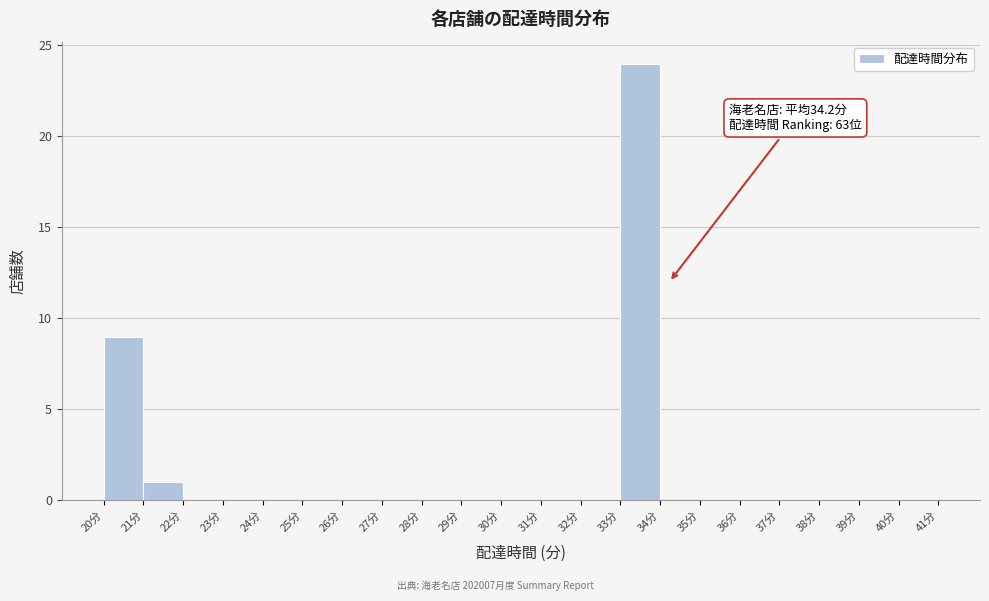

Which range on the x-axis has the tallest bar?

33 to 34